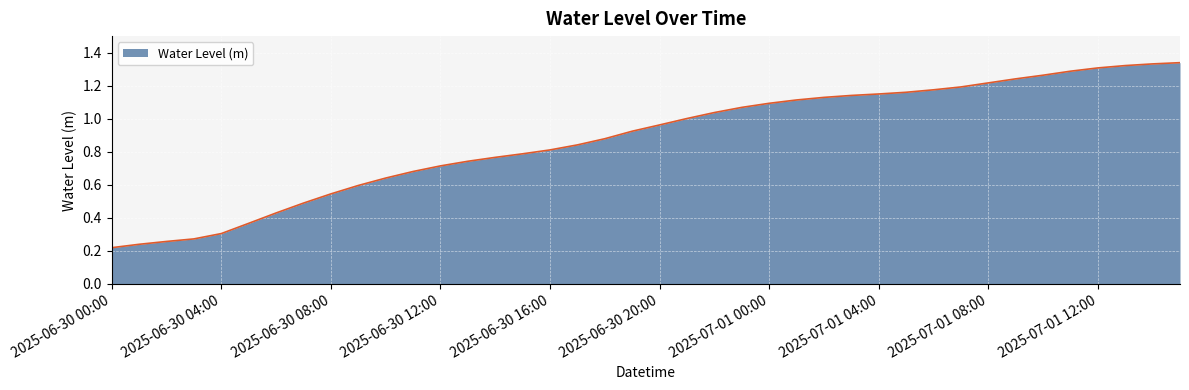

Is this an area chart (filled region under the line)?

Yes